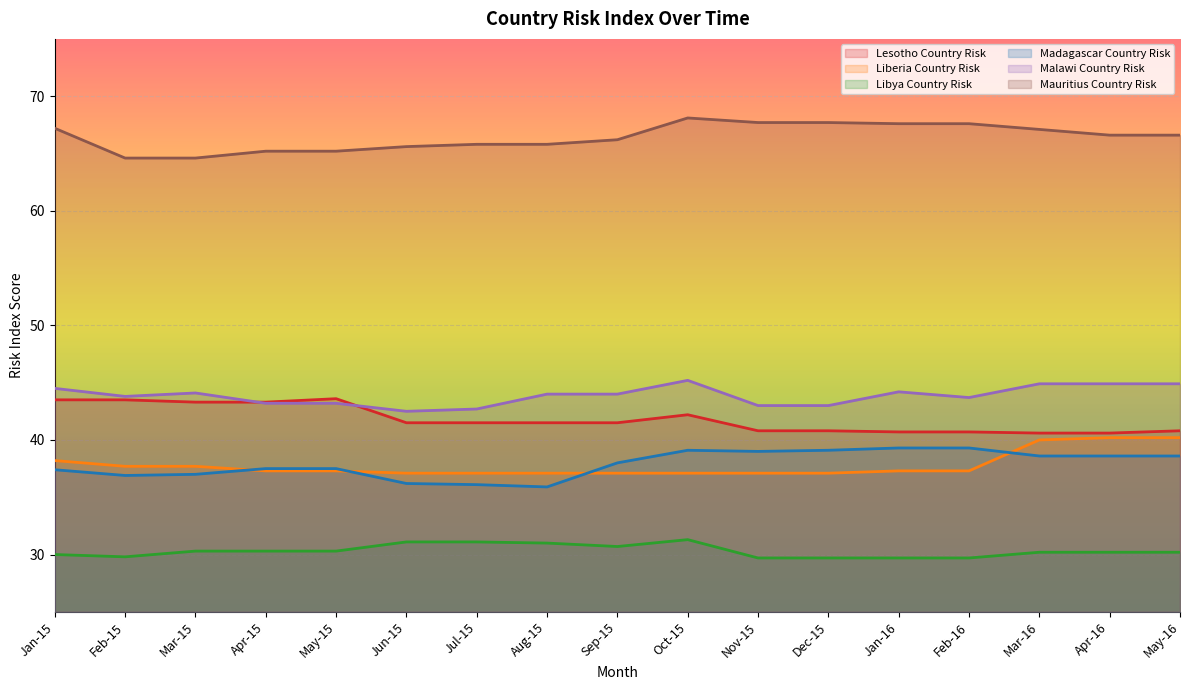

List the labels in order of Liberia Country Risk value, largest first.

Apr-16, May-16, Mar-16, Jan-15, Feb-15, Mar-15, Apr-15, May-15, Jan-16, Feb-16, Jun-15, Jul-15, Aug-15, Sep-15, Oct-15, Nov-15, Dec-15